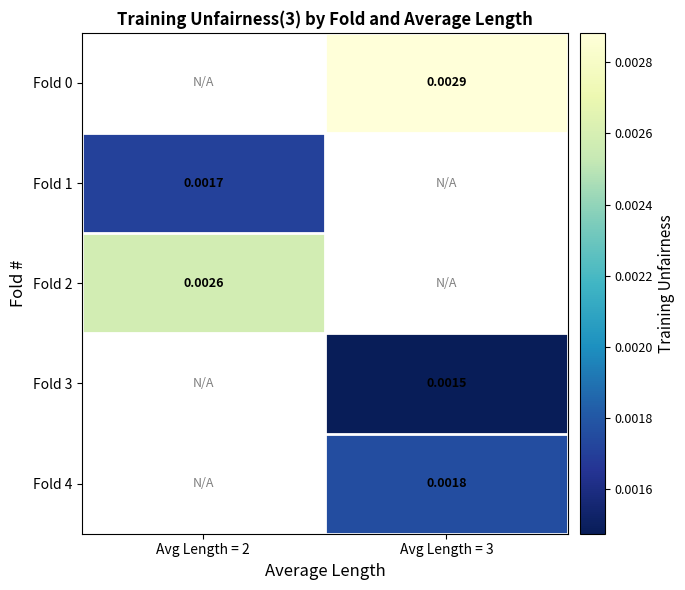

Is it true that Fold 4 equals 0.0 at Avg Length = 3?

False